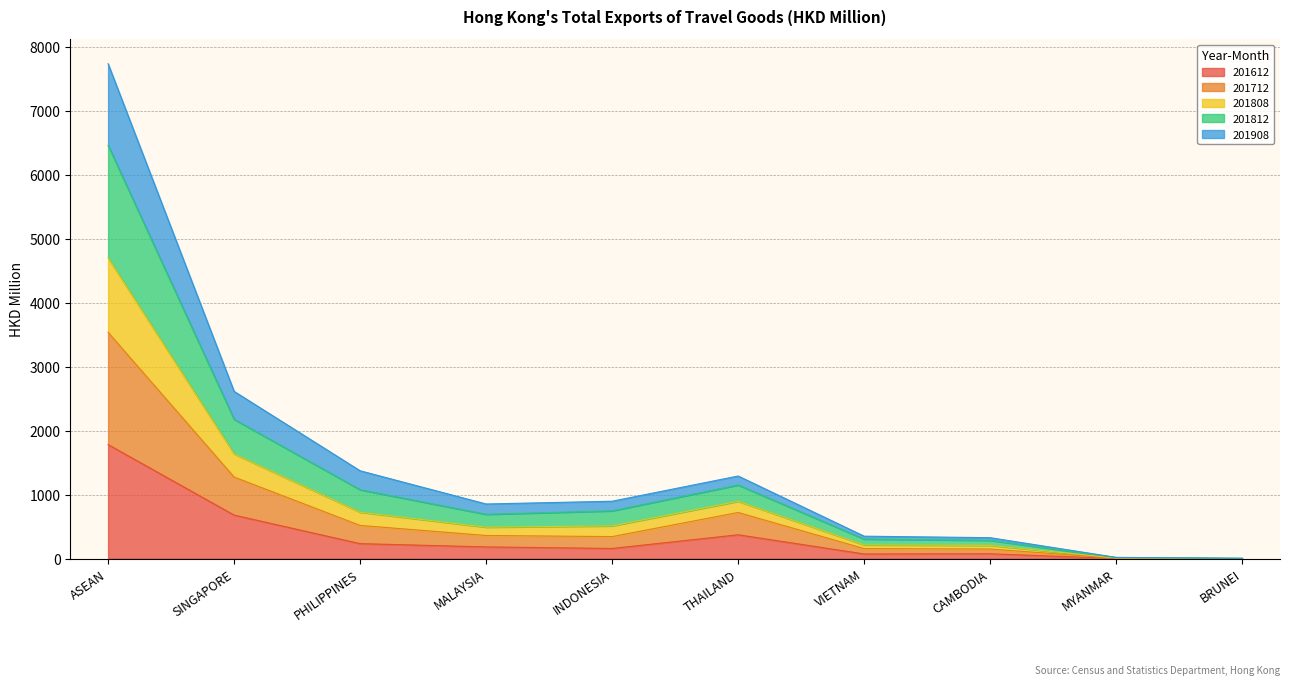

True or false: 201812 has a value of 1.4 at BRUNEI.

False